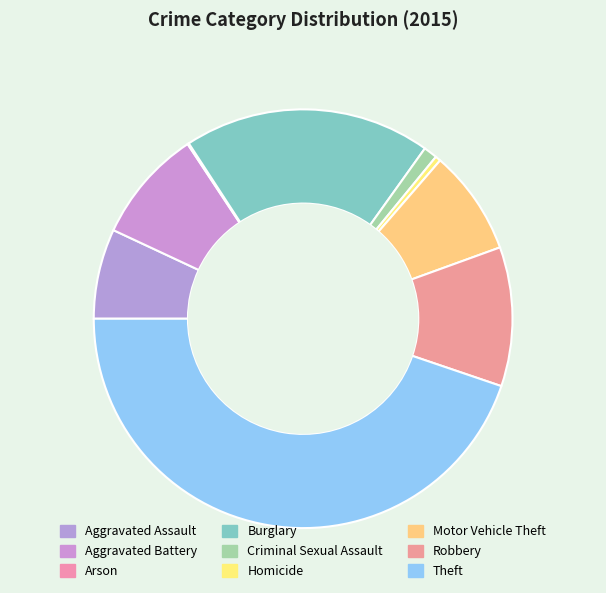

Combined, do Aggravated Assault and Aggravated Battery account for over 50%?

No